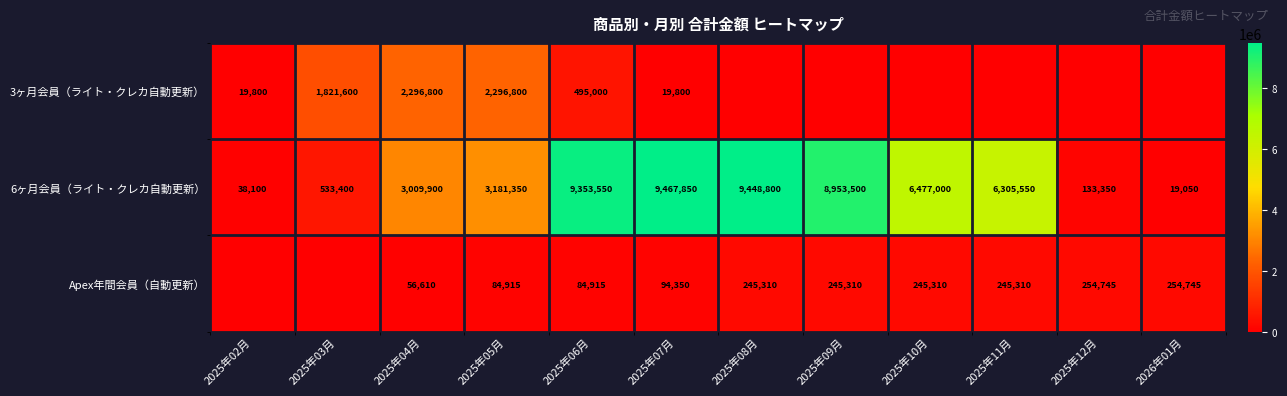

The value of 6ヶ月会員（ライト・クレカ自動更新） at 2025年04月 is 3009900. True or false?

True